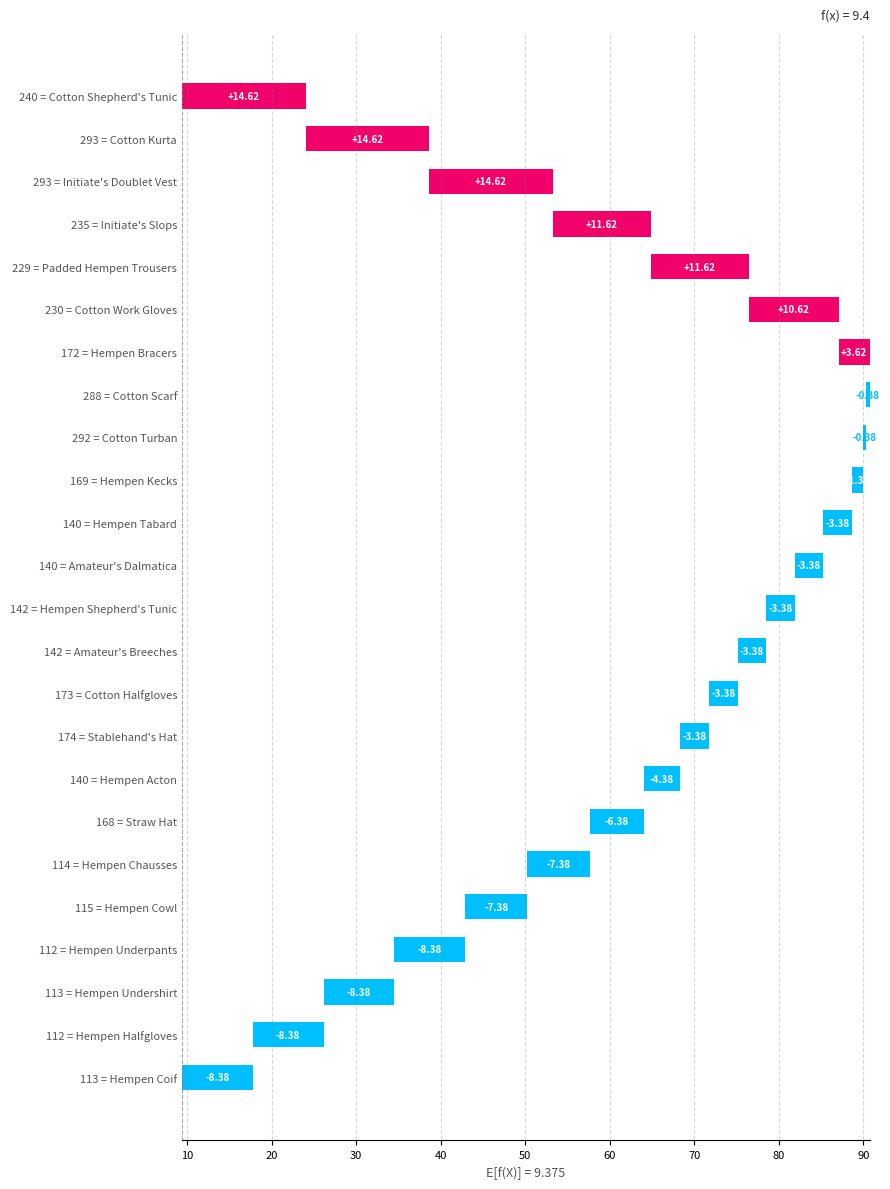

How many values are above zero?

7